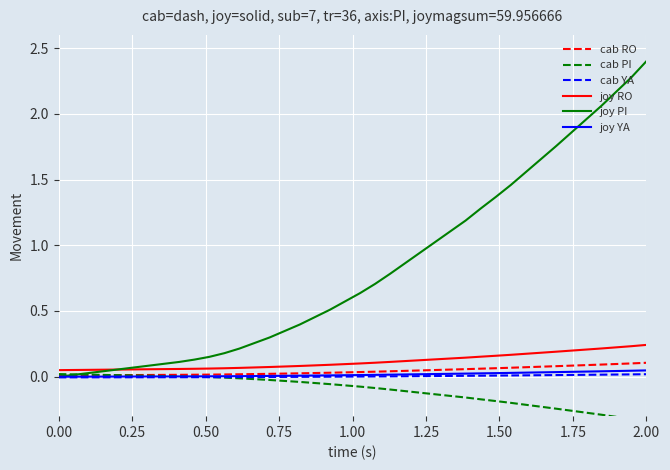

What are all the series names shown in the legend?

cab RO, cab PI, cab YA, joy RO, joy PI, joy YA